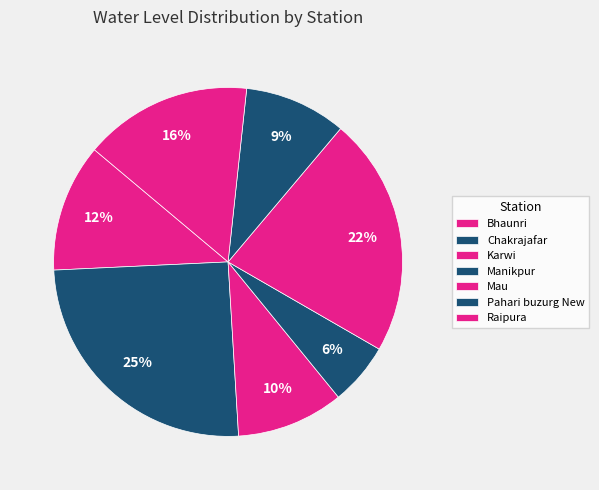

Count the number of slices in the pie.

7